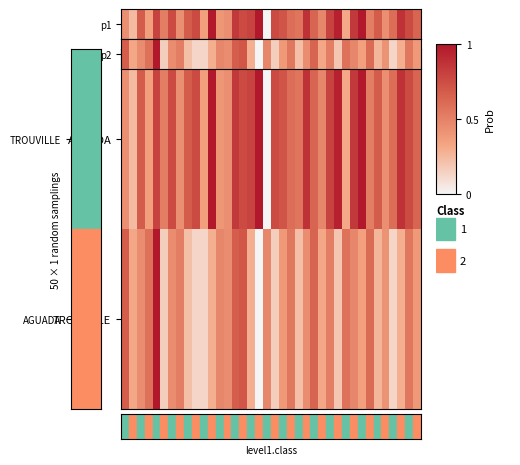

Which label corresponds to the smallest value in the chart?

17